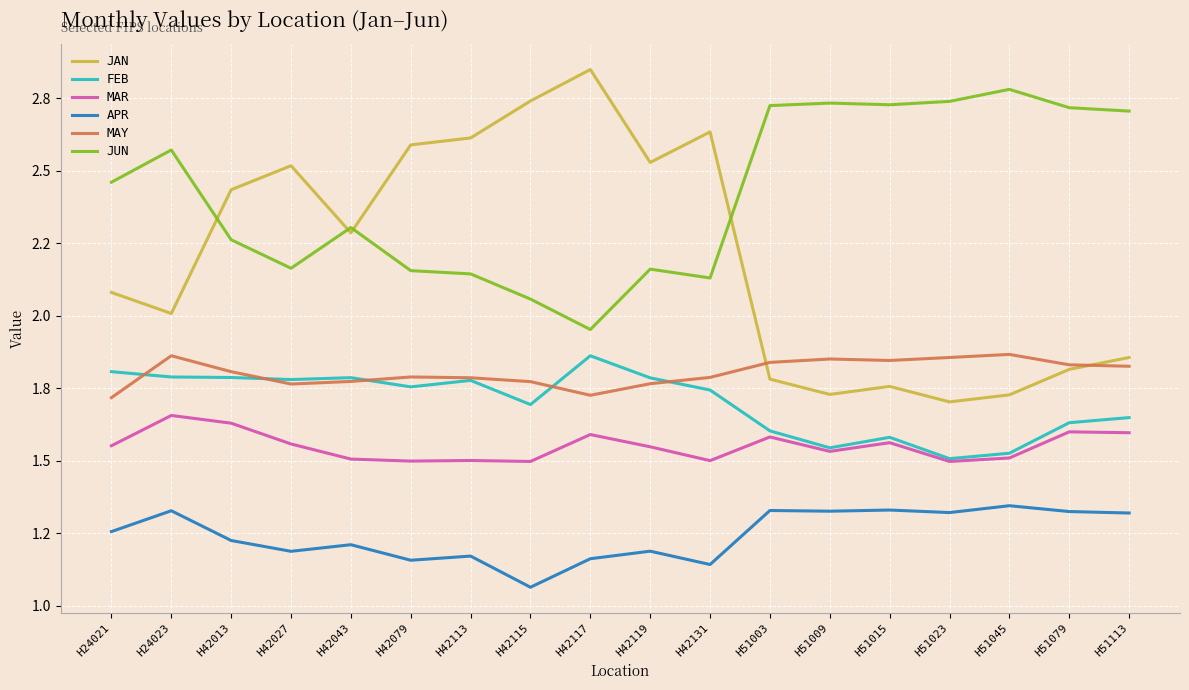

What is the spread (max minus min) of values at H51003?

1.4